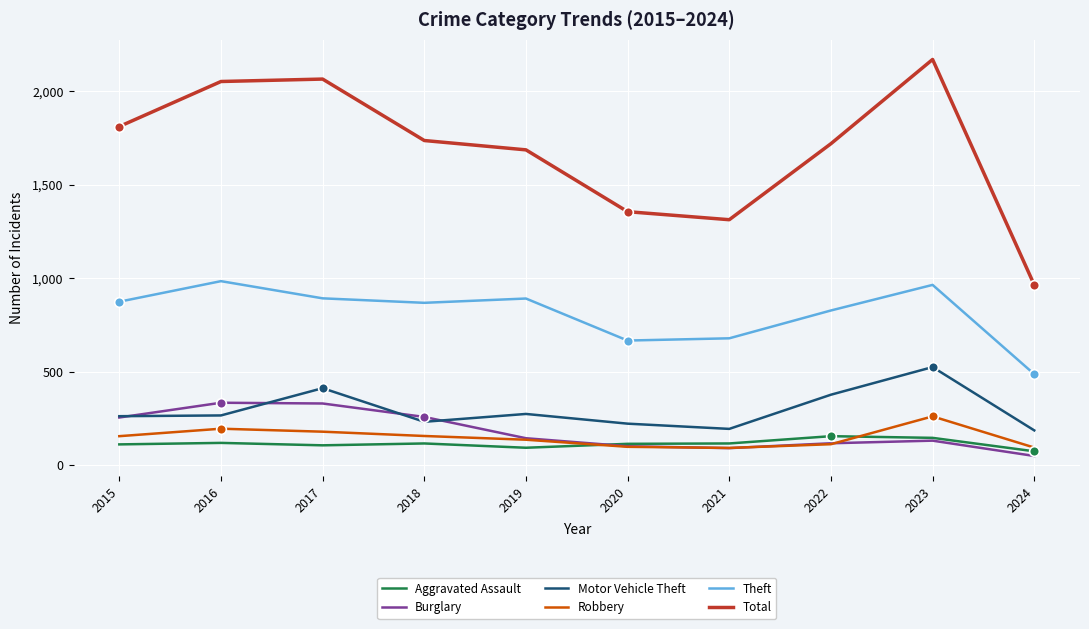

Which series has the largest total across all categories?

Total